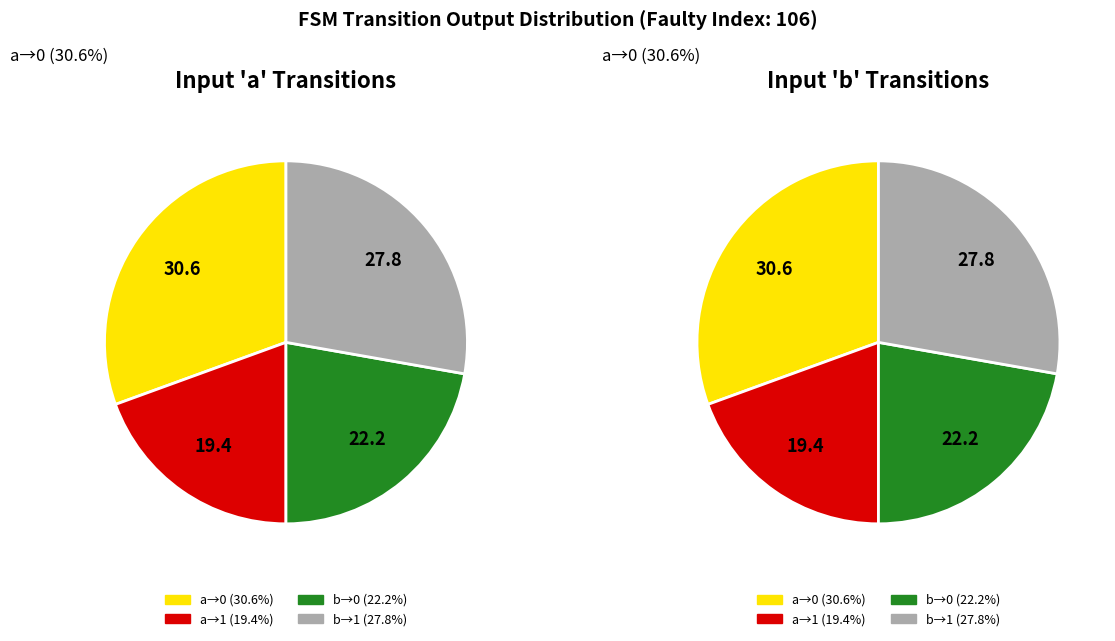

To the nearest percent, what is the average slice percentage?

25%